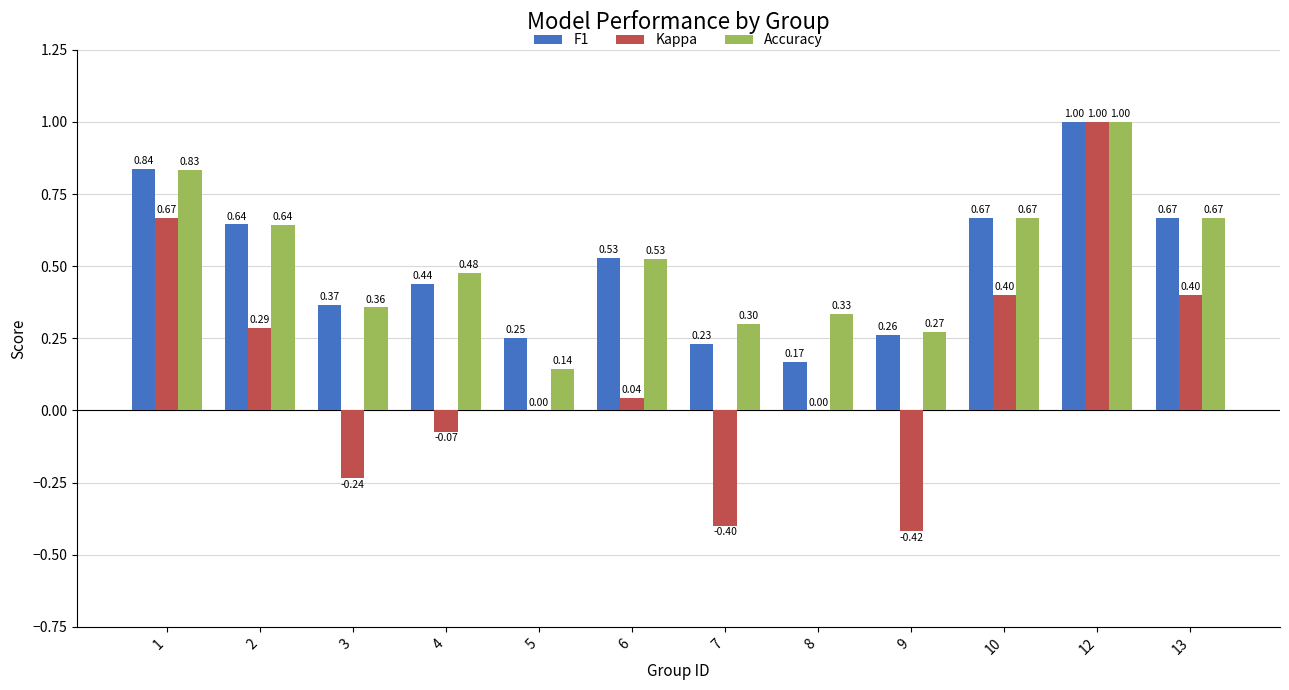

What is the sum of all Kappa values?

1.7